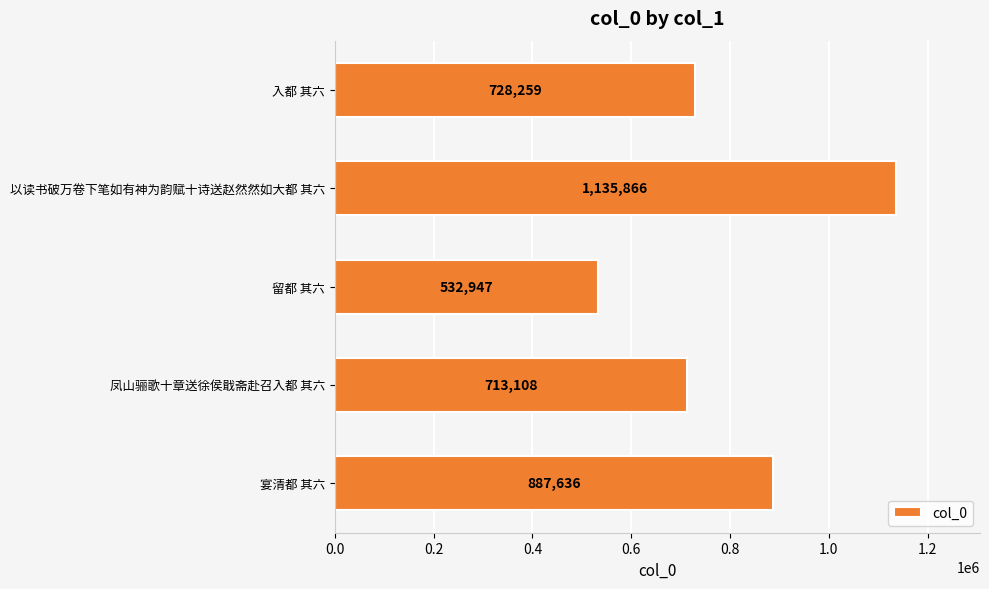

What is the average value?

799563